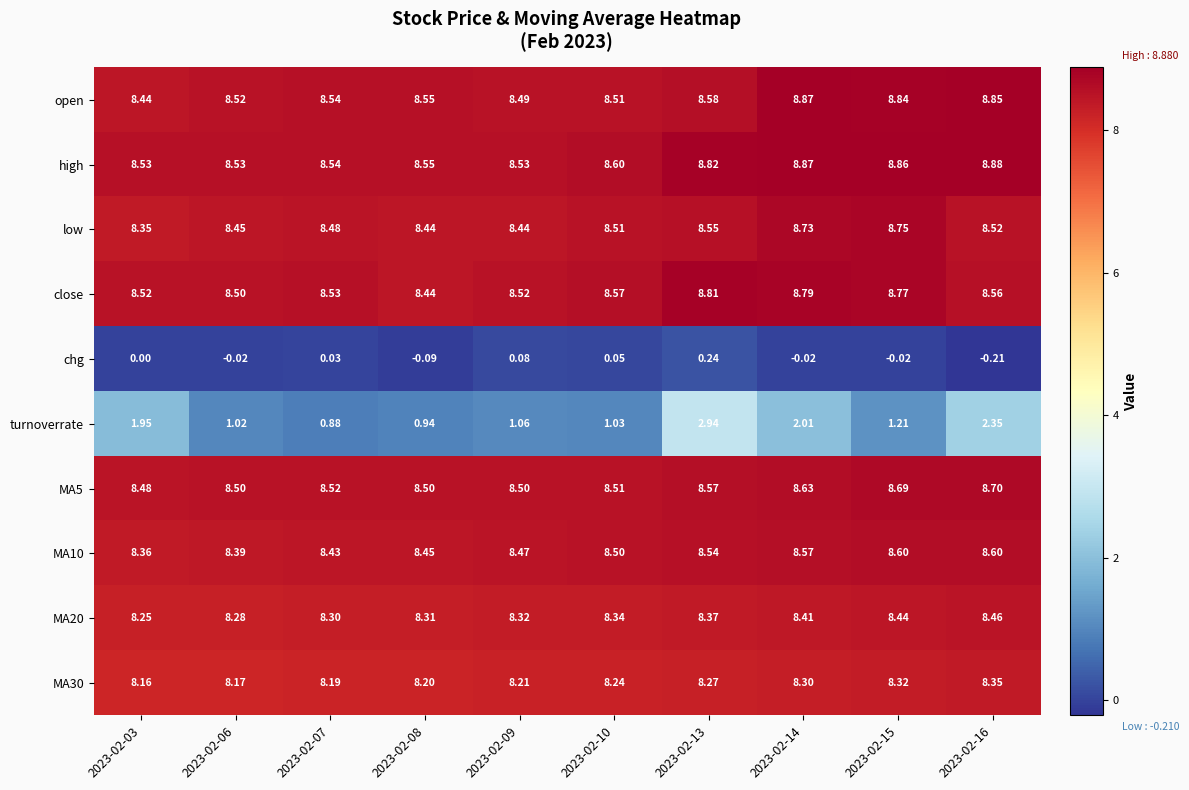

Which series has the widest spread of values?

turnoverrate